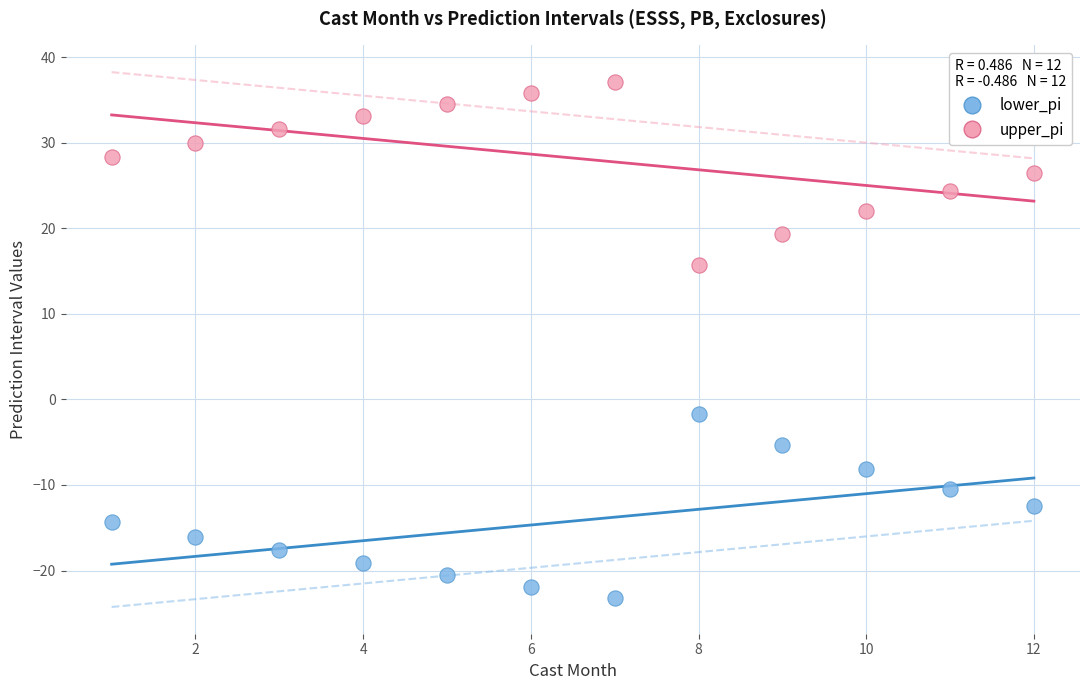

Across all series, what Y value is closest to 6?

-1.7